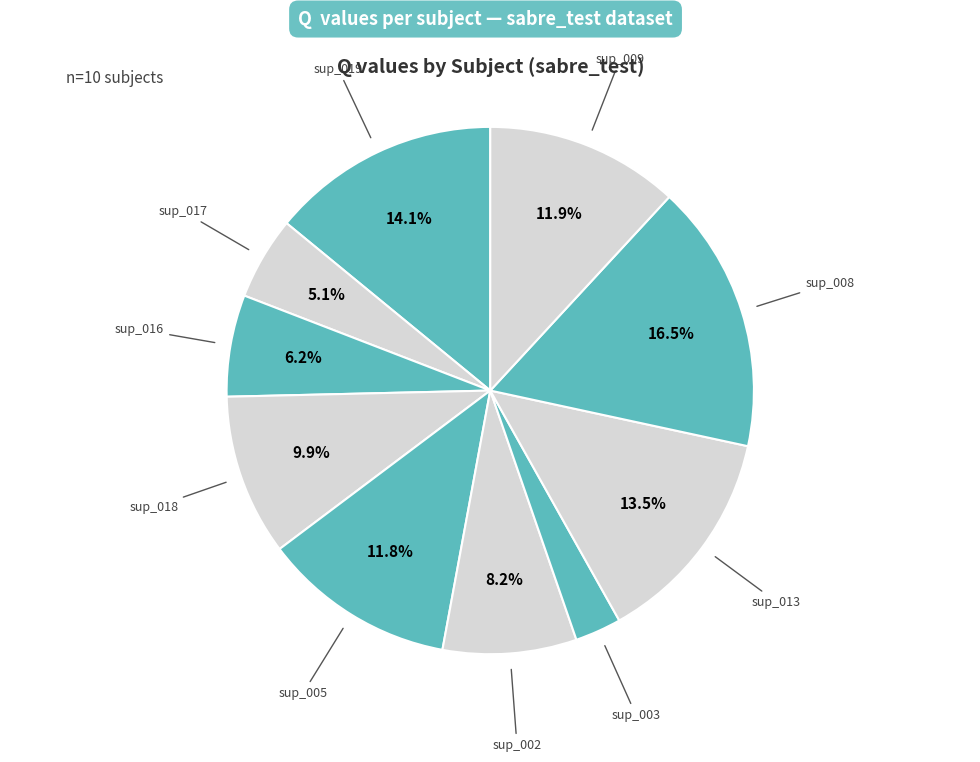

To the nearest percent, what is the difference between the sup_013 and sup_018 slice percentages?

4%